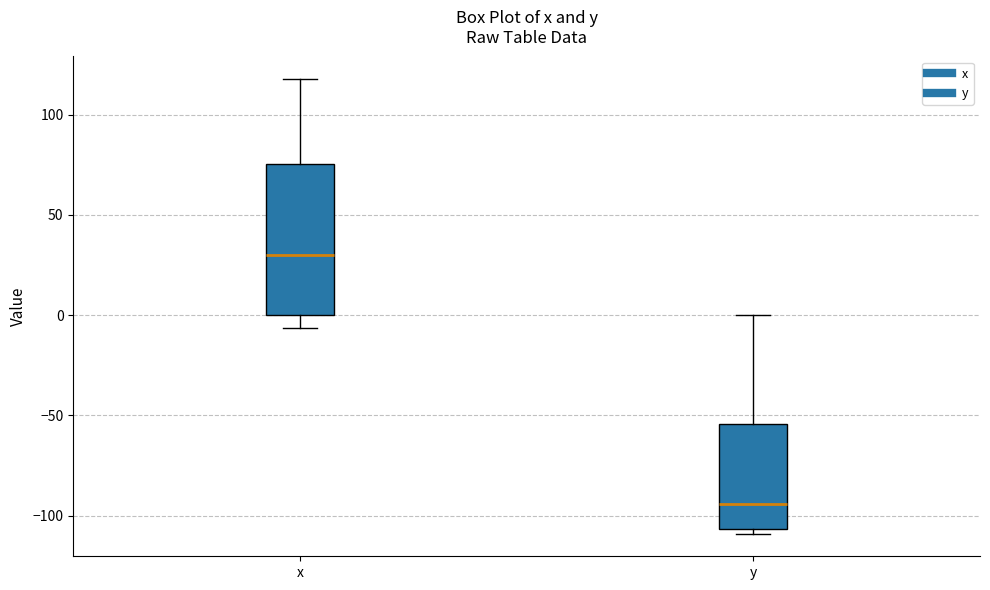

Reading left to right, read every box against the y-axis: the position of its median line, the range the box covers, and the ends of its whiskers. The values are not printed on the chart, so give them approximately, as read against the axis.

x: median 30, box 0 to 75, whiskers -5 to 120
y: median -95, box -105 to -55, whiskers -110 to 0